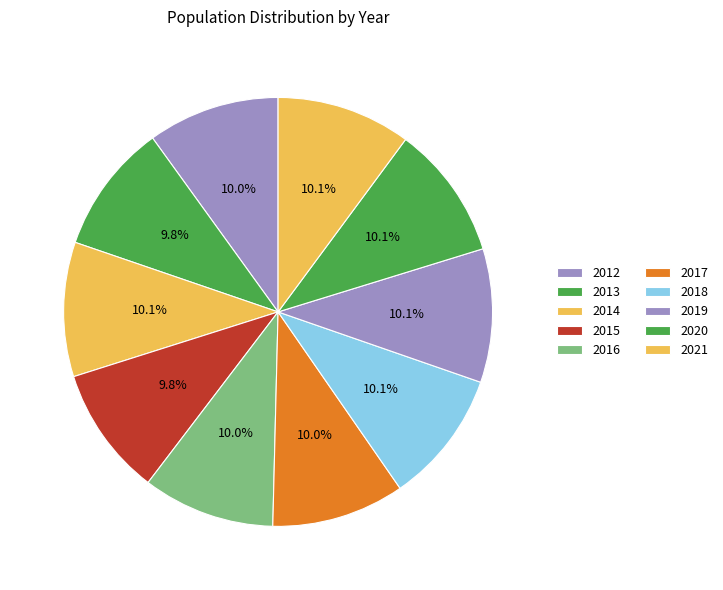

How many segments does this pie chart have?

10